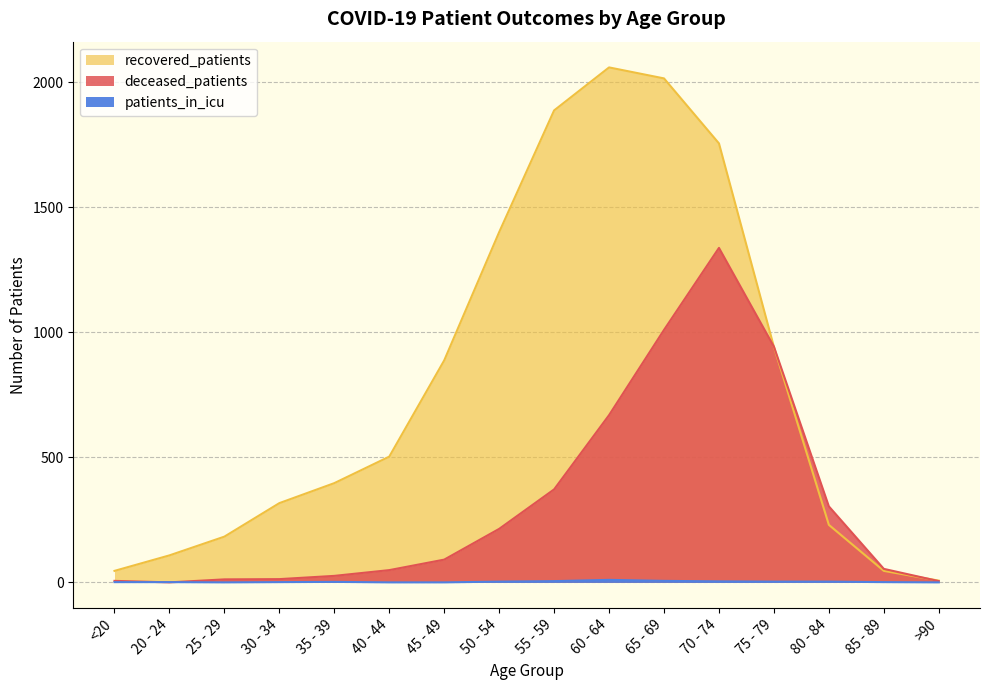

What is the sum of all patients_in_icu values?

40